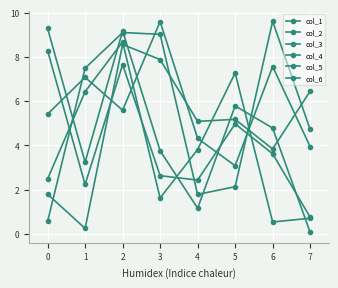

How many series are shown in this chart?

6